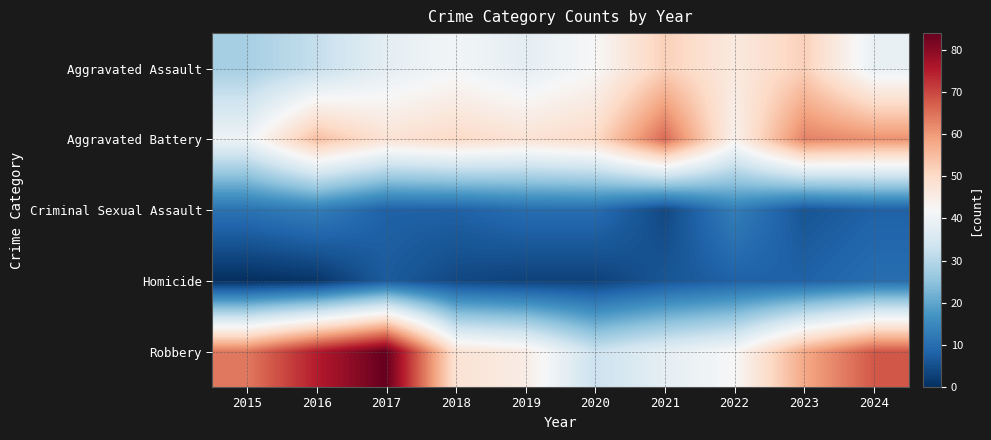

At which category does the chart reach its minimum across all series?

2015